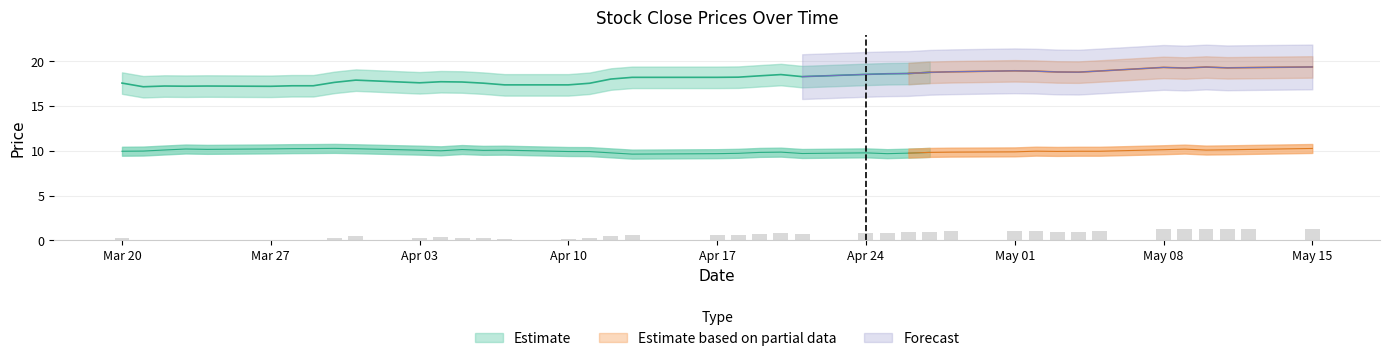

Reading right to left, what are all the values shown in this chart?

1.3	1.3	1.3	1.3	1.3	1.3	1.1	1.0	1.0	1.0	1.1	1.0	1.0	0.9	0.9	0.8	0.7	0.8	0.7	0.6	0.6	0.6	0.5	0.2	0.1	0.1	0.2	0.3	0.3	0.3	0.4	0.3	0.1	0.1	0.0	0.0	0.0	0.0	0.0	0.2